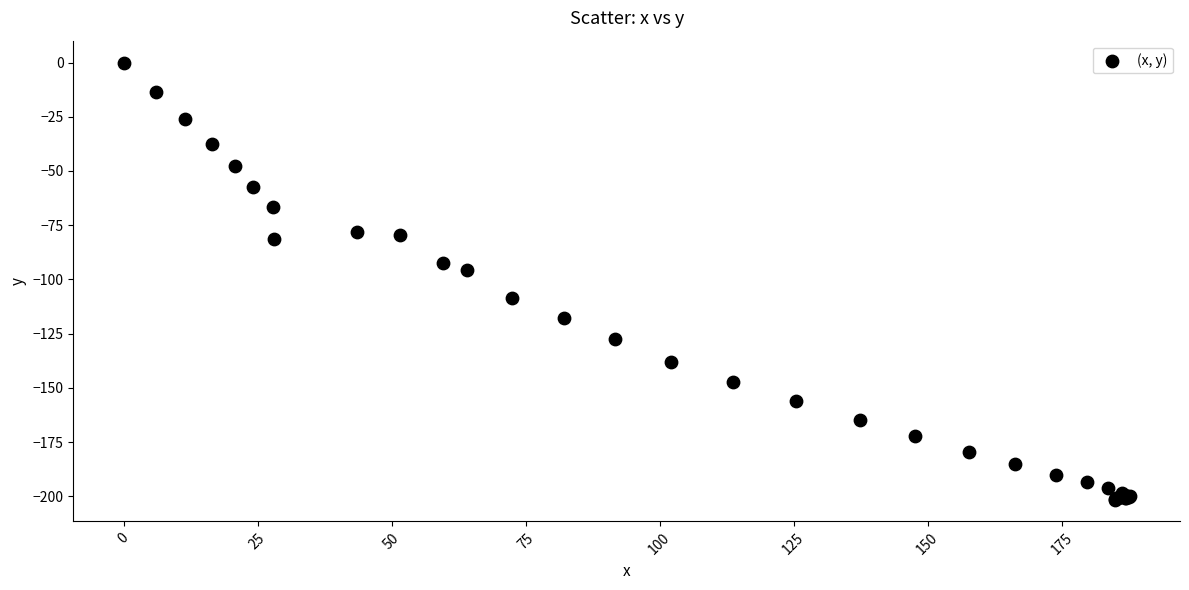

What Y value in the scatter plot is closest to -100?

-95.8